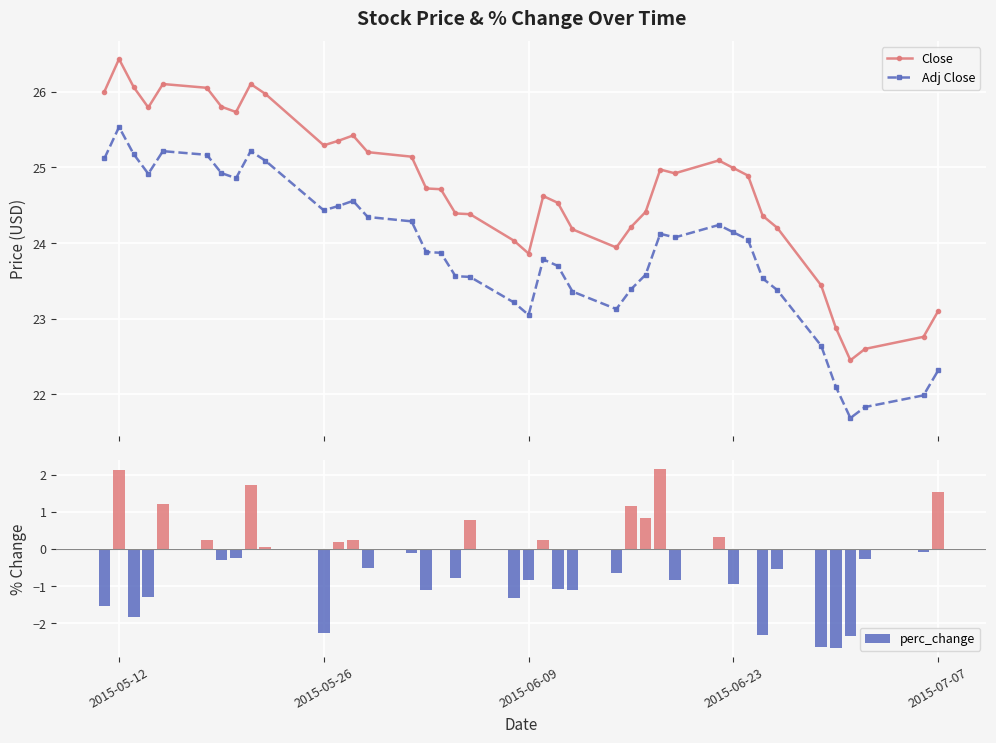

Is it true that perc_change equals -0.8 at 2015-06-09?

True